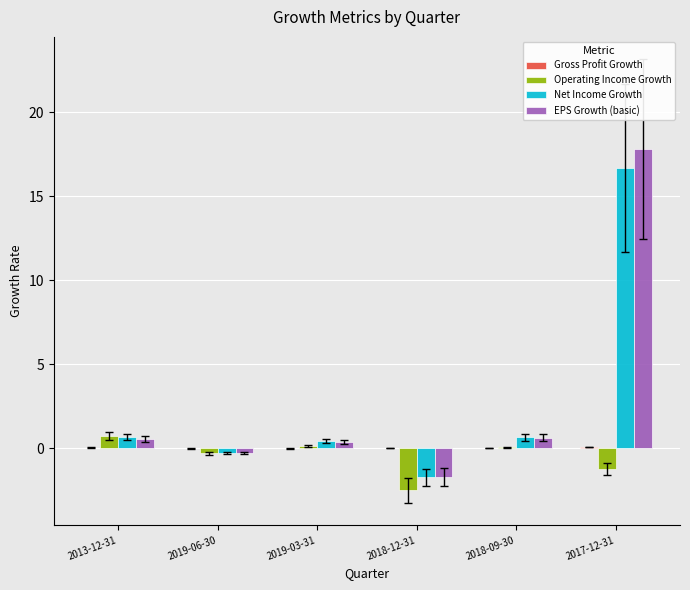

What is the maximum value shown in the chart?

17.8